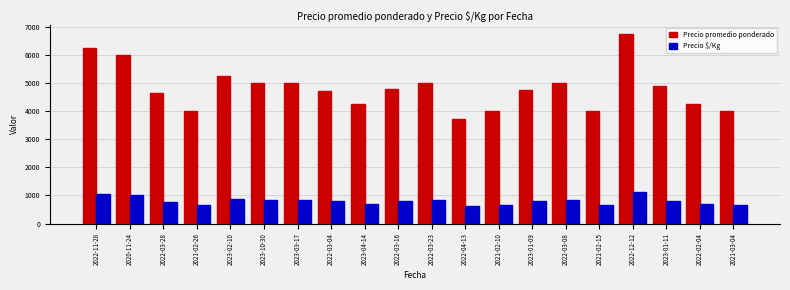

At 2022-12-12, list the series in order from largest to smallest.

Precio promedio ponderado, Precio $/Kg